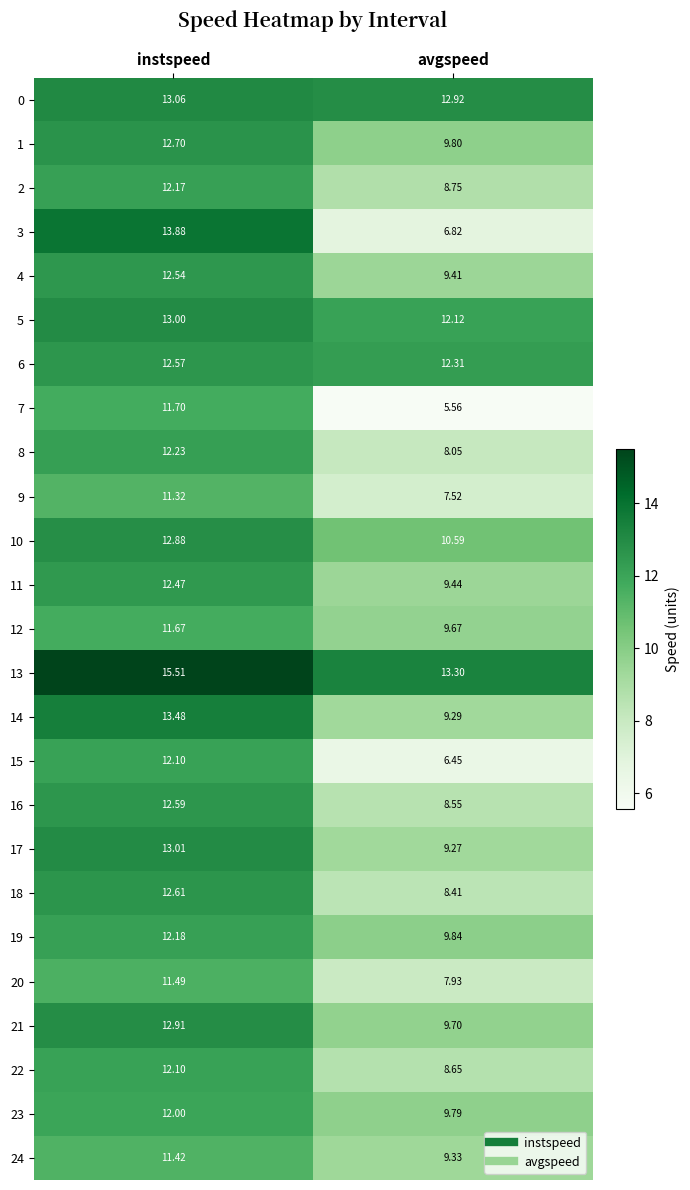

List the labels in order of 3 value, largest first.

instspeed, avgspeed